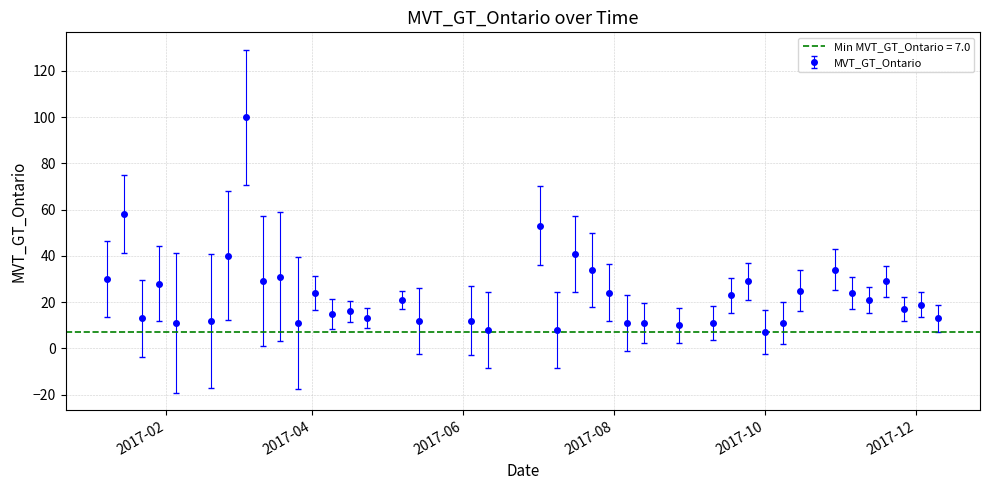

Reading right to left, list all the values displayed in this chart.

13	19	17	29	21	24	34	25	11	7	29	23	11	10	11	11	24	34	41	8	53	8	12	12	21	13	16	15	24	11	31	29	100	40	12	11	28	13	58	30